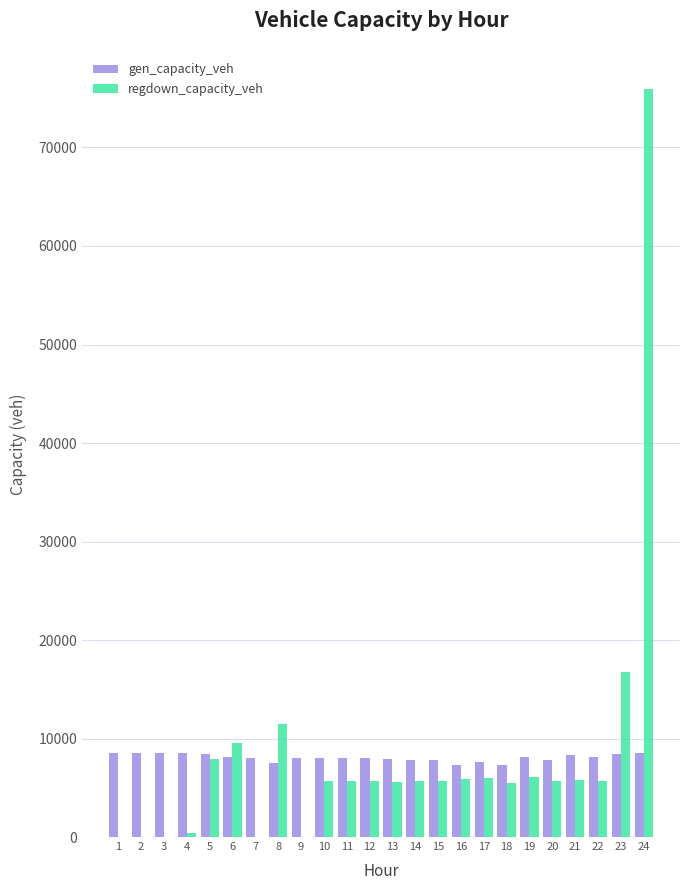

What is the sum of all gen_capacity_veh values?

193471.2